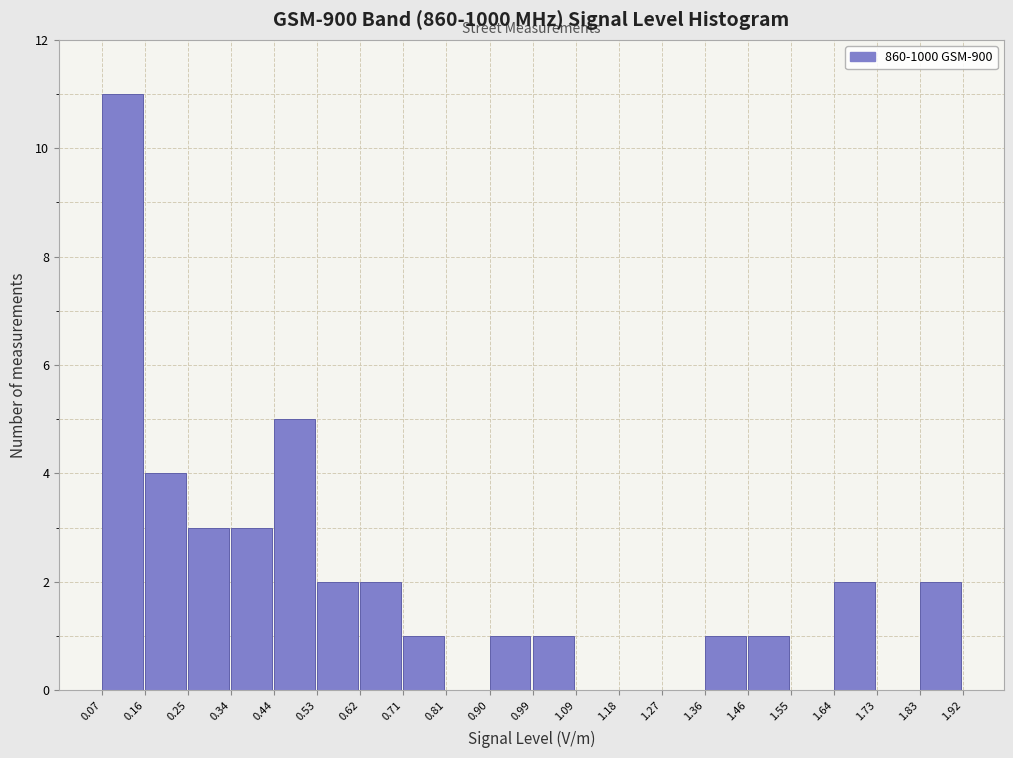

Reading left to right, transcribe this chart: for each bar, give the range it covers on the x-axis and its height. The values are not printed on the chart, so give them approximately, as read against the axis.

0.07 to 0.16: 11
0.16 to 0.25: 4
0.25 to 0.34: 3
0.34 to 0.44: 3
0.44 to 0.53: 5
0.53 to 0.62: 2
0.62 to 0.71: 2
0.71 to 0.81: 1
0.81 to 0.90: 0
0.90 to 0.99: 1
0.99 to 1.09: 1
1.09 to 1.18: 0
1.18 to 1.27: 0
1.27 to 1.36: 0
1.36 to 1.46: 1
1.46 to 1.55: 1
1.55 to 1.64: 0
1.64 to 1.73: 2
1.73 to 1.83: 0
1.83 to 1.92: 2